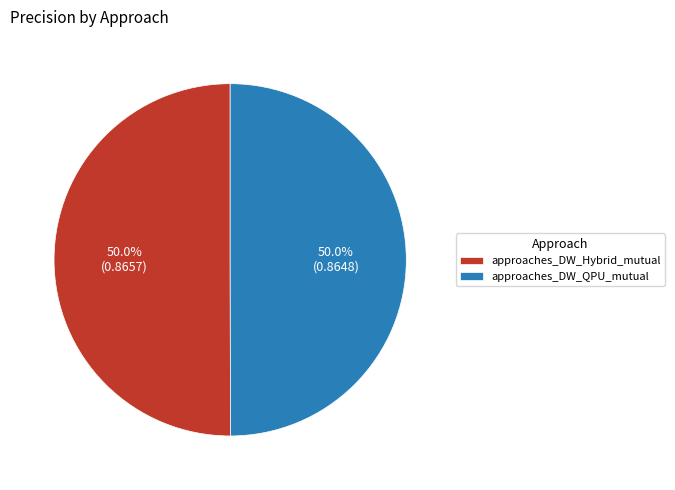

What percentage is the approaches_DW_Hybrid_mutual slice, to the nearest percent?

50%